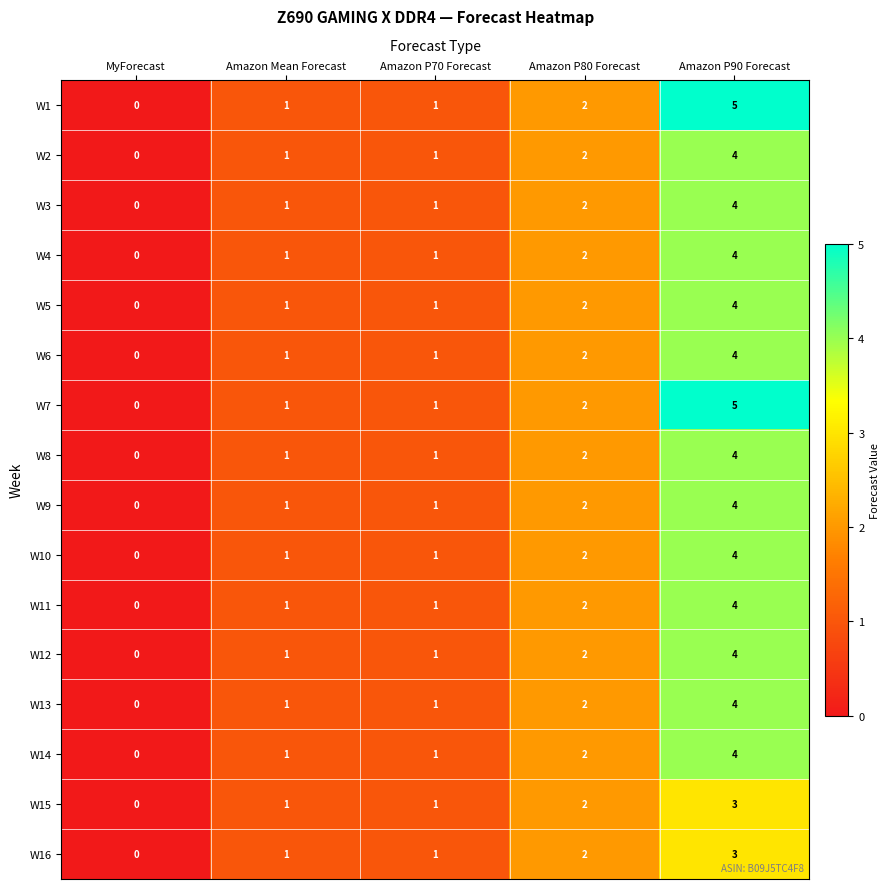

Count the number of categories in the chart.

5